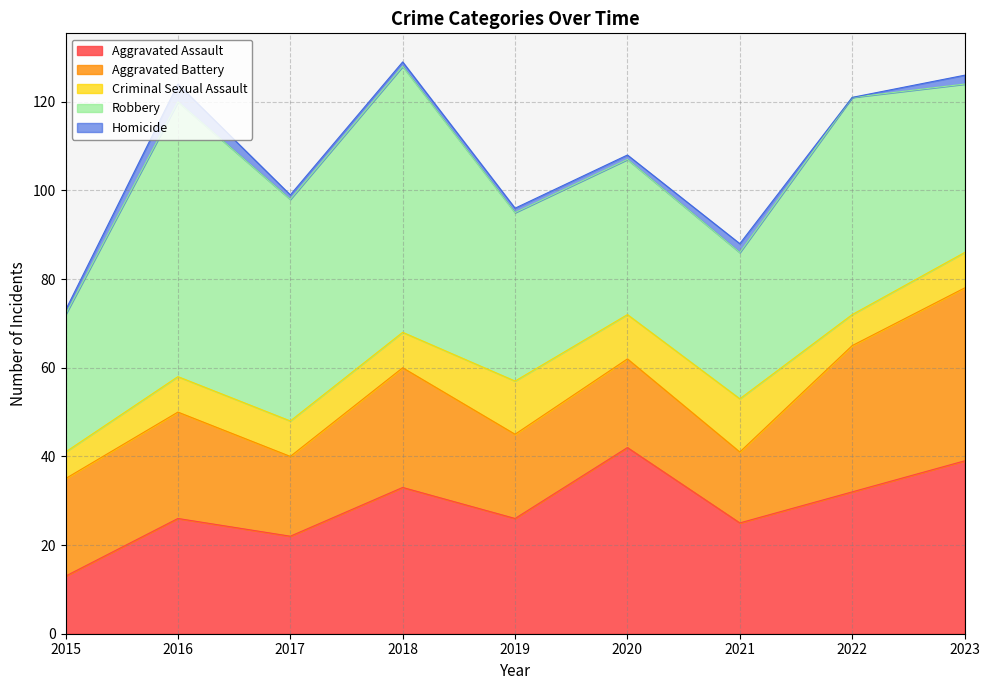

True or false: Homicide has more than 1 points higher than both neighbors.

True